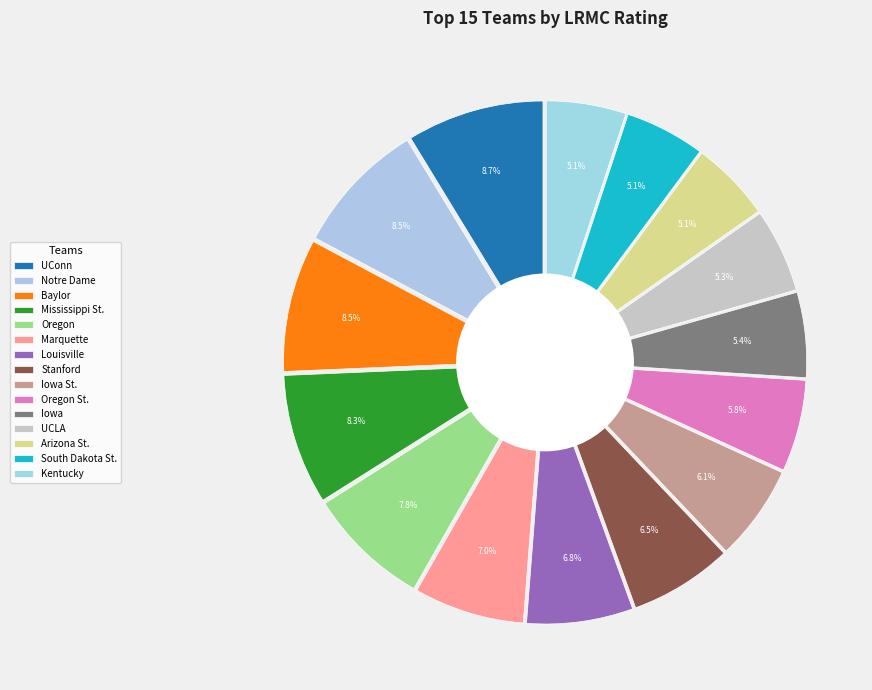

Does South Dakota St. represent more than half of the total?

No